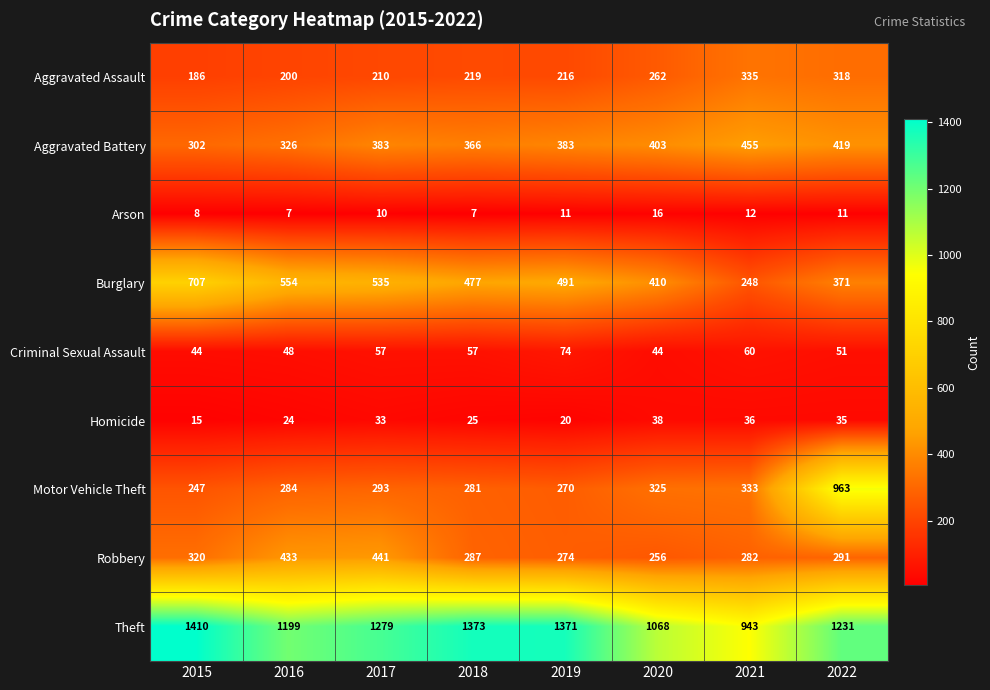

What is the total value across all series at 2016?

3075